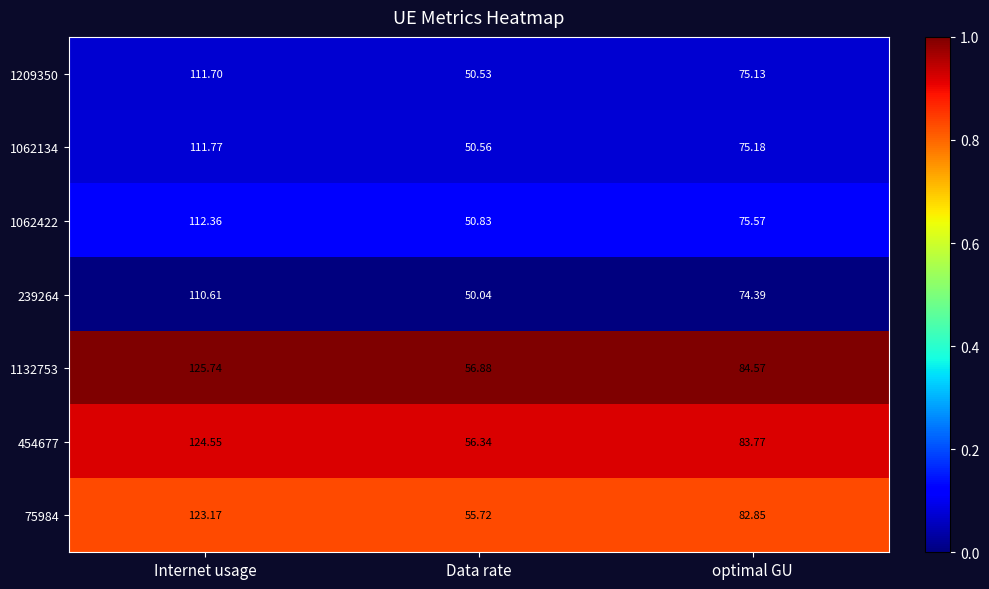

Which category has the lowest value in the 1062422 series?

Data rate